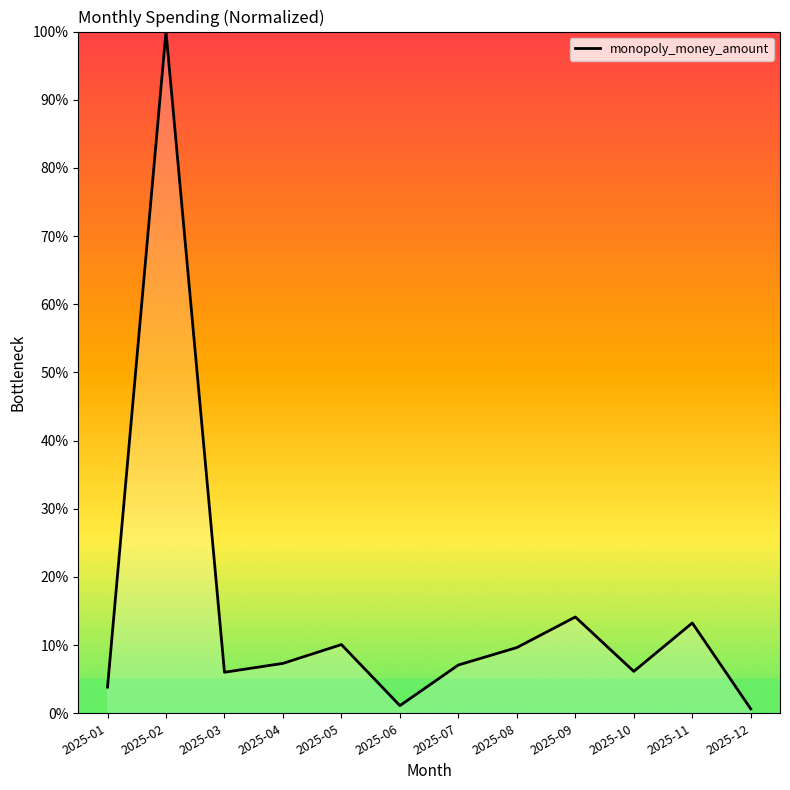

At which category does the data reach its first local valley?

2025-03